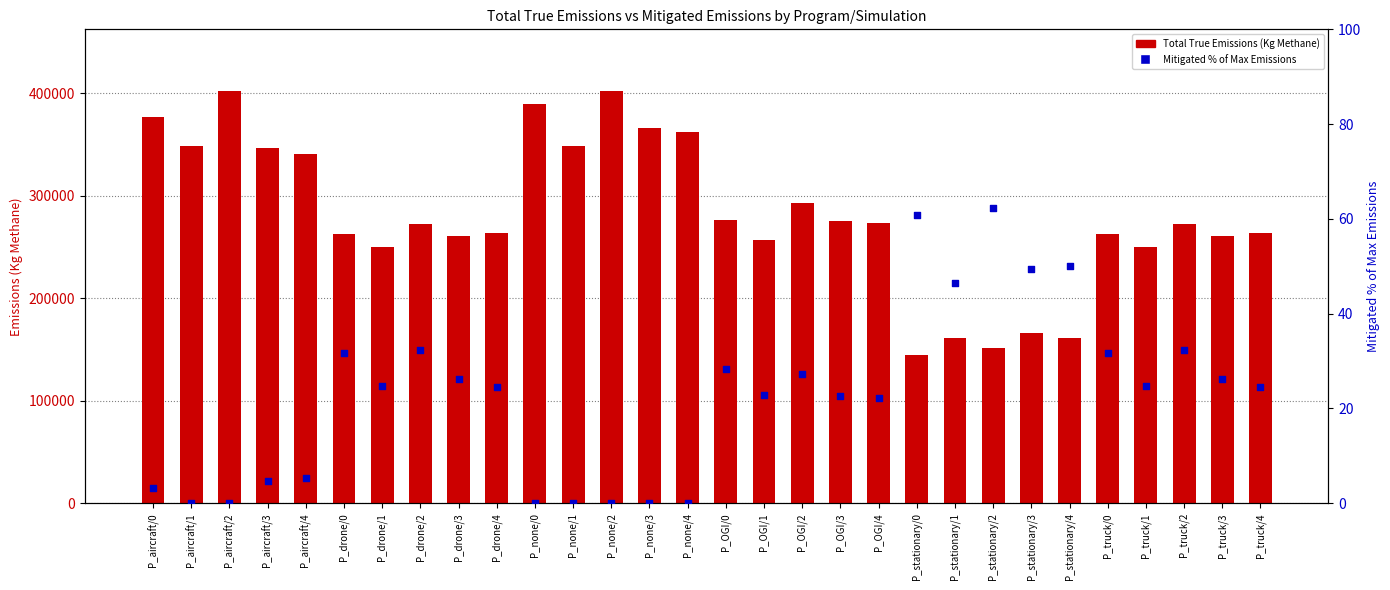

Which series reaches the maximum Y coordinate?

Total True Emissions (Kg Methane)